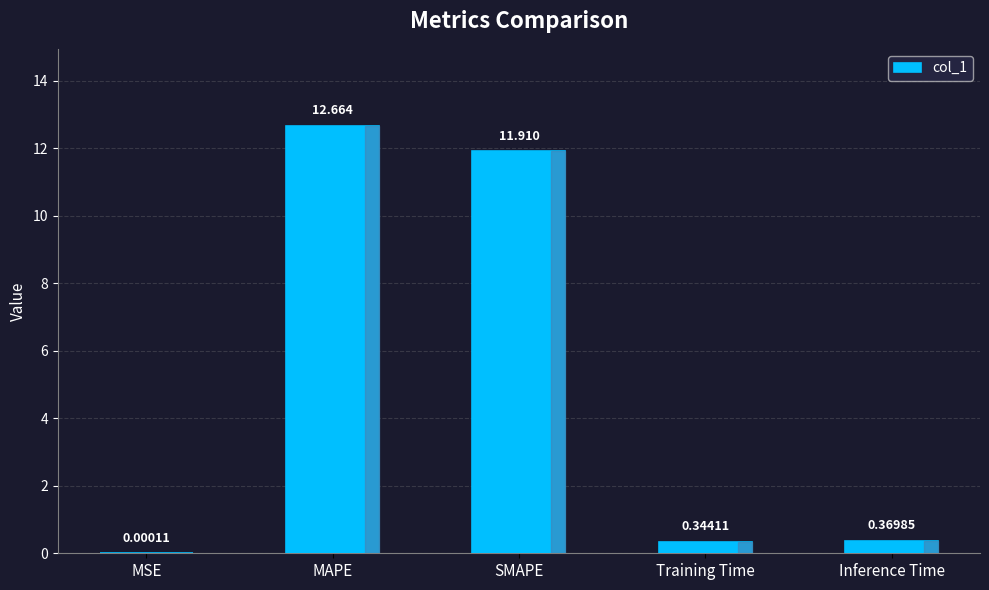

Between Training Time and SMAPE, which is larger?

SMAPE